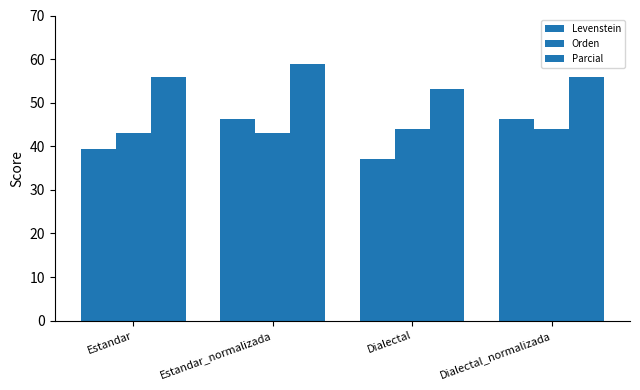

How many bars are there in each group?

3